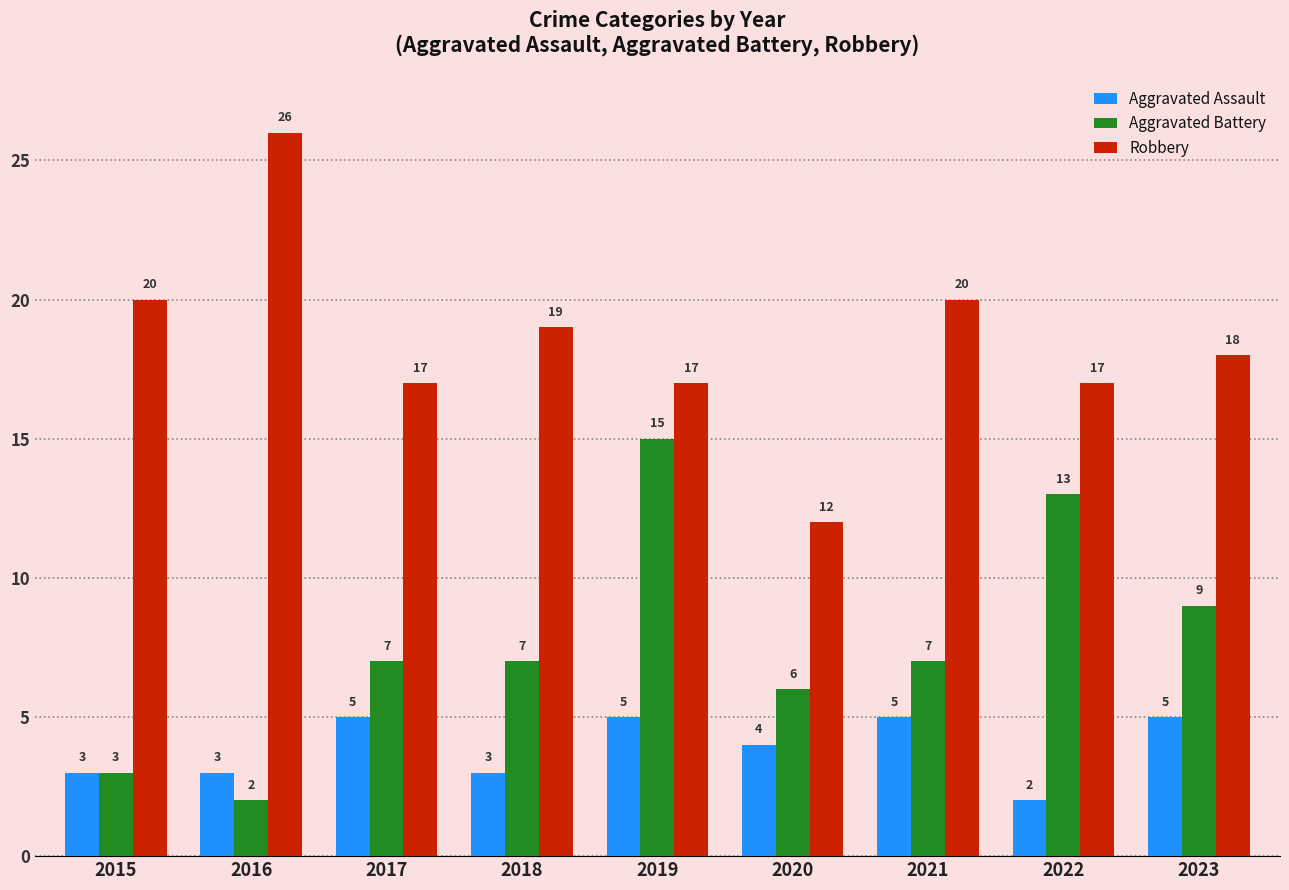

Which series has the largest range (max minus min)?

Robbery